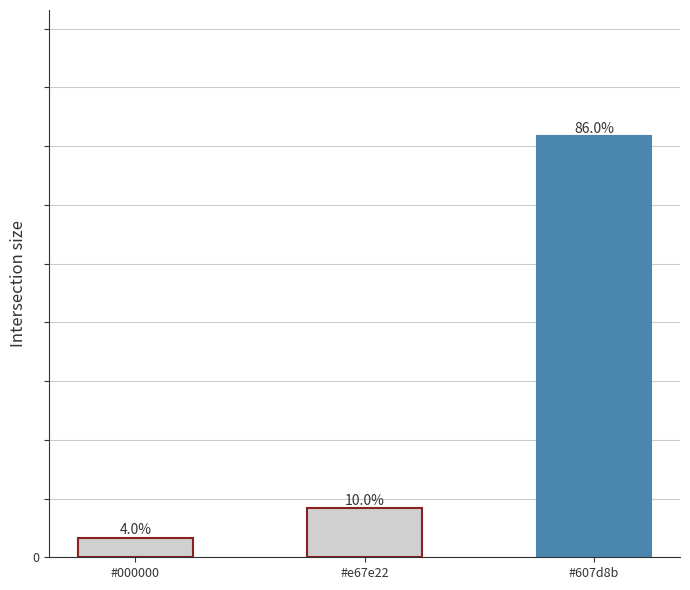

Which series has the largest total across all categories?

count